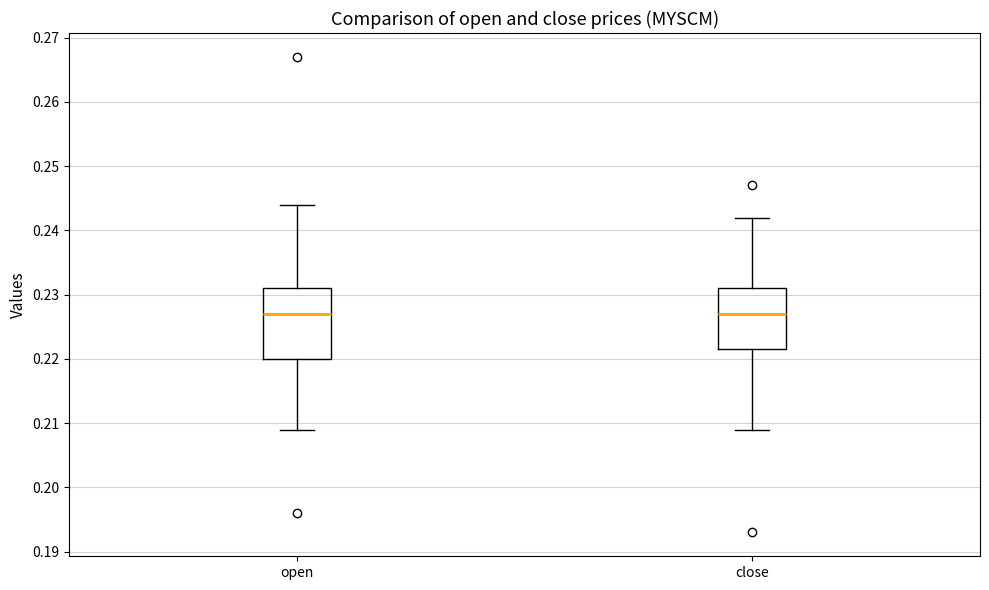

Reading left to right, transcribe this box plot: for each box, give where its median line is, the range the box spans, and where its two whiskers end, as read against the y-axis. The values are not printed on the chart, so give them approximately, as read against the axis.

open: median 0.227, box 0.220 to 0.231, whiskers 0.209 to 0.244
close: median 0.227, box 0.222 to 0.231, whiskers 0.209 to 0.242